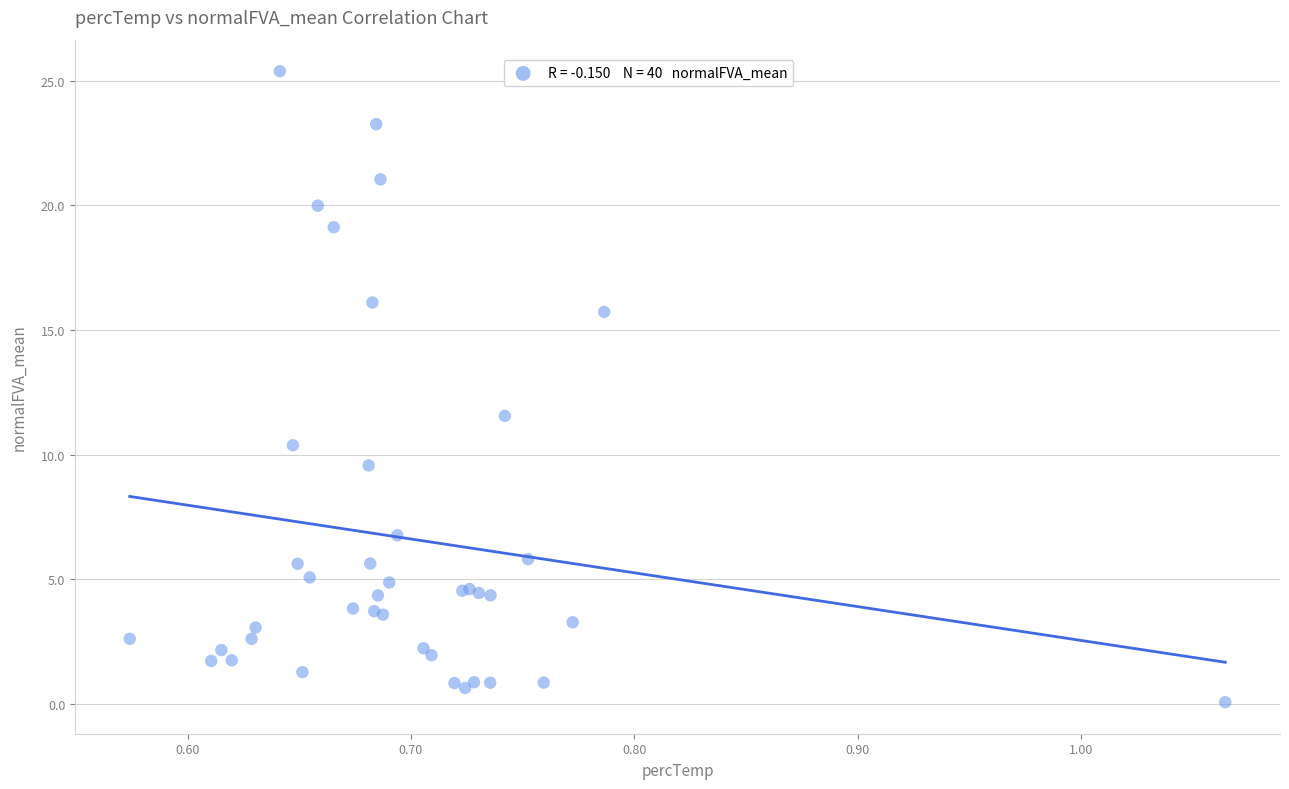

What Y value in the scatter plot is closest to 12?

11.6